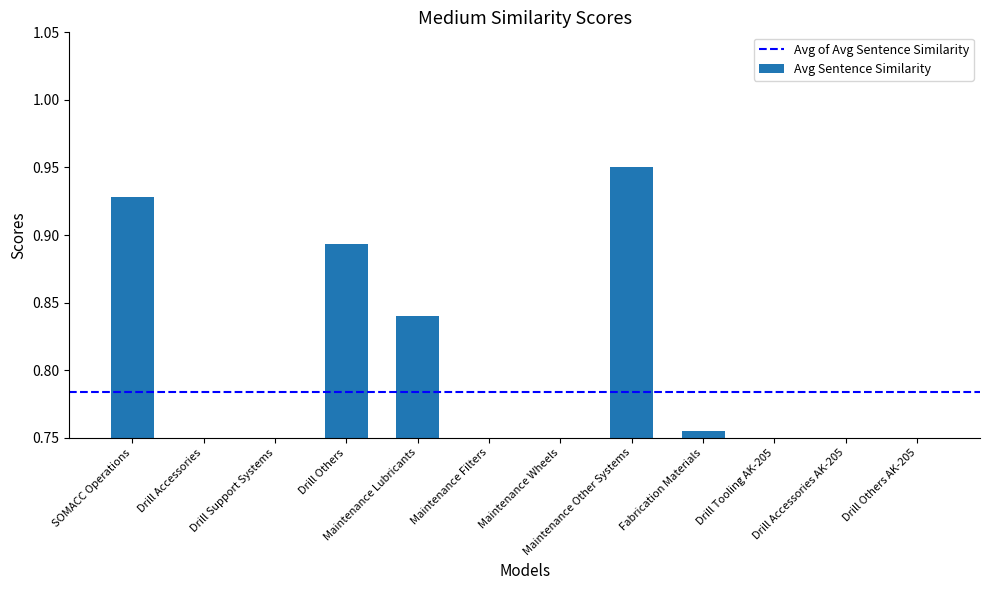

What is the difference between the values at Maintenance Other Systems and Maintenance Wheels?

0.2